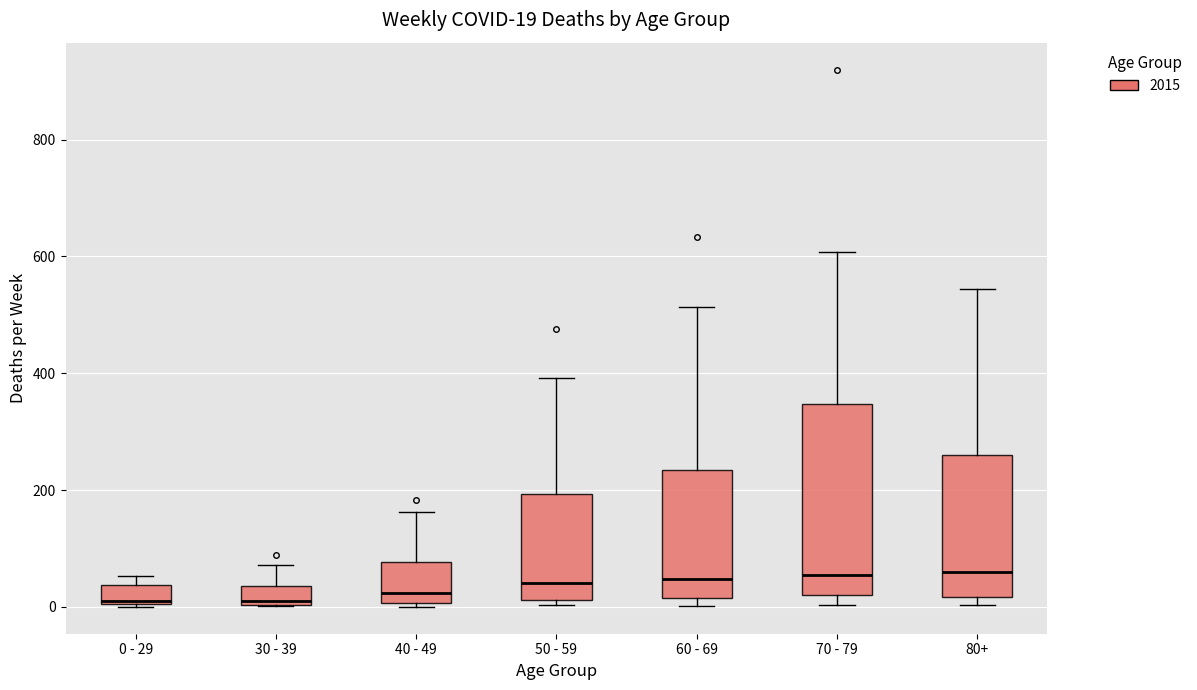

Which box is the tallest, from its lower edge to its upper edge?

70 - 79